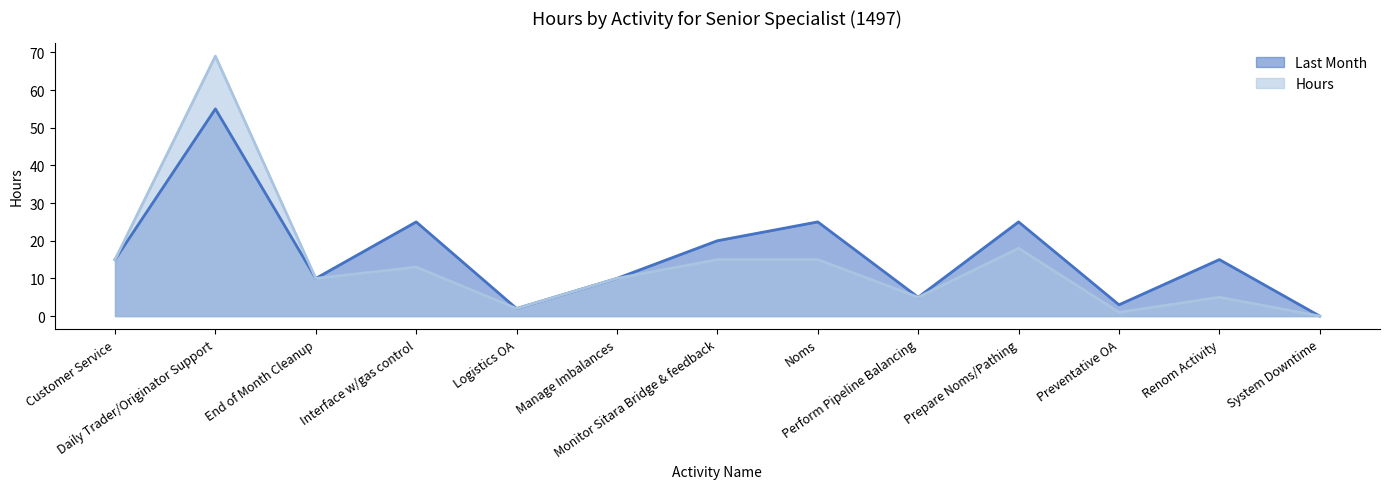

Is it true that Hours equals 1 at Preventative OA?

True